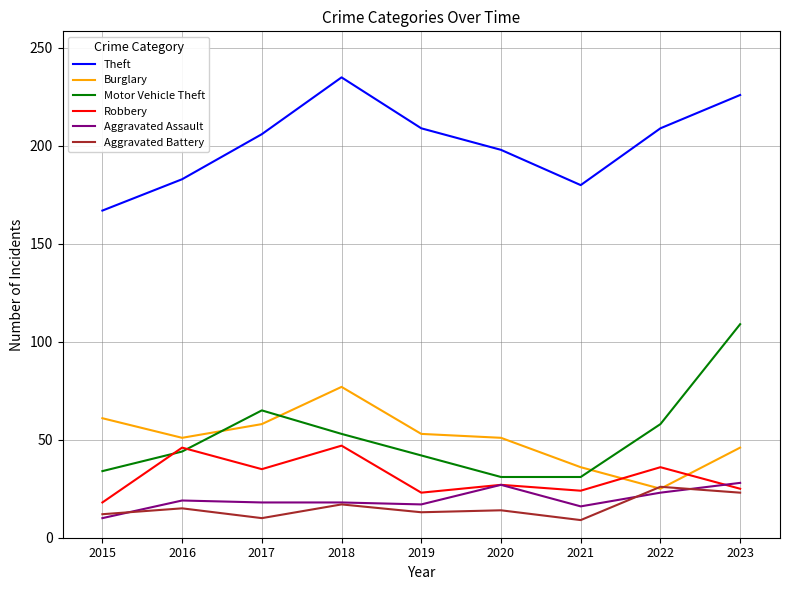

What is the lowest value of the Burglary series?

25